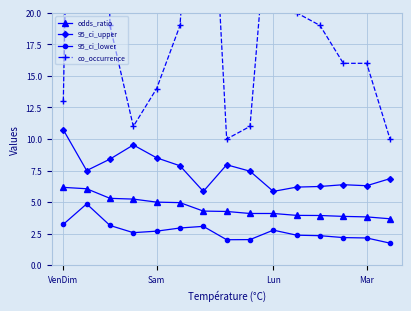

What are all the series names shown in the legend?

odds_ratio, 95_ci_upper, 95_ci_lower, co_occurrence